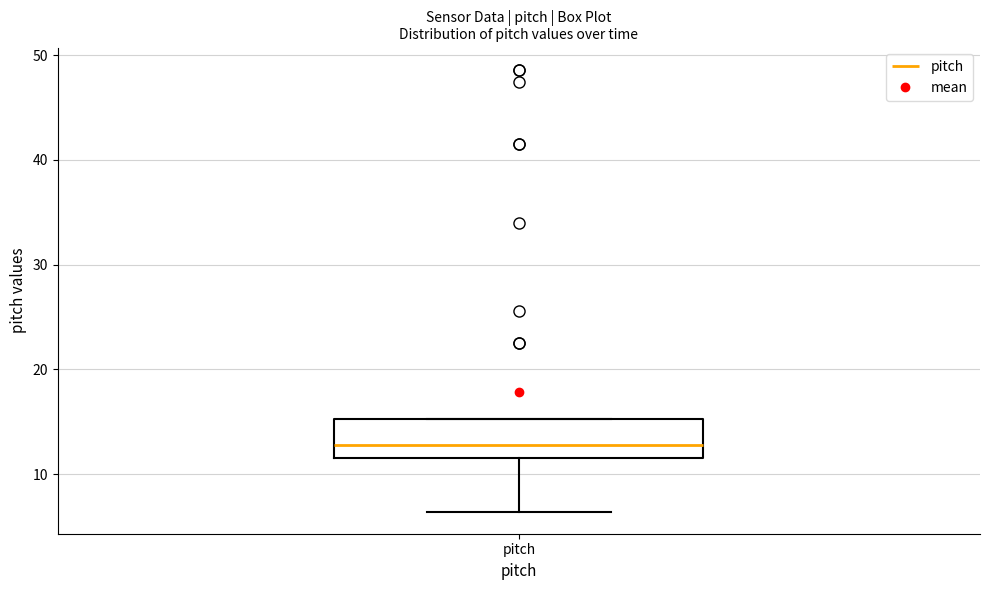

Read this box plot against the y-axis: the position of the median line, the range covered by the box, and the ends of both whiskers. The values are not printed on the chart, so give them approximately, as read against the axis.

median 13, box 12 to 15, whiskers 6 to 15